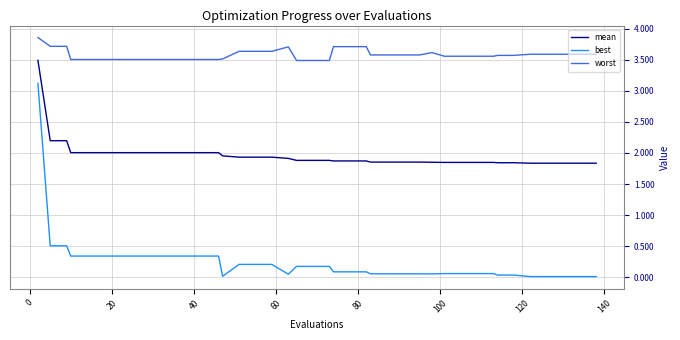

Which series has the largest range (max minus min)?

best